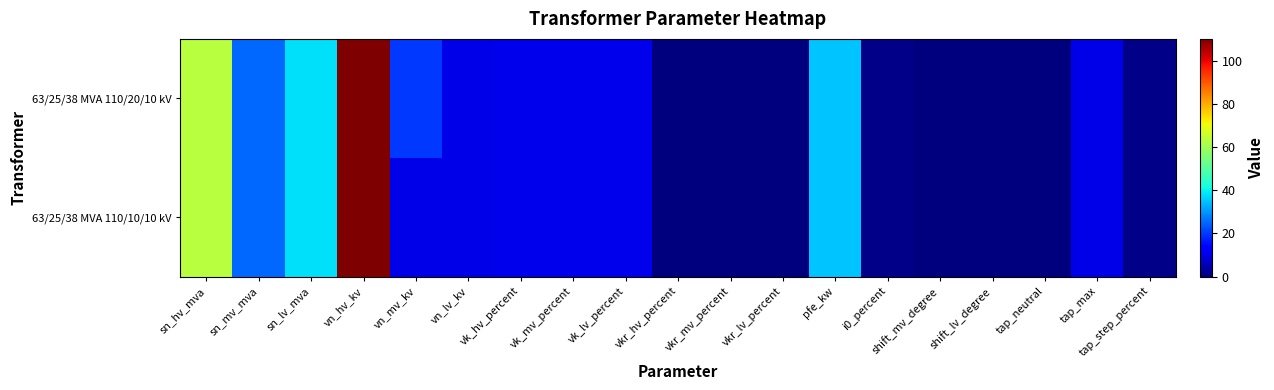

What is the greatest value displayed?

110.0